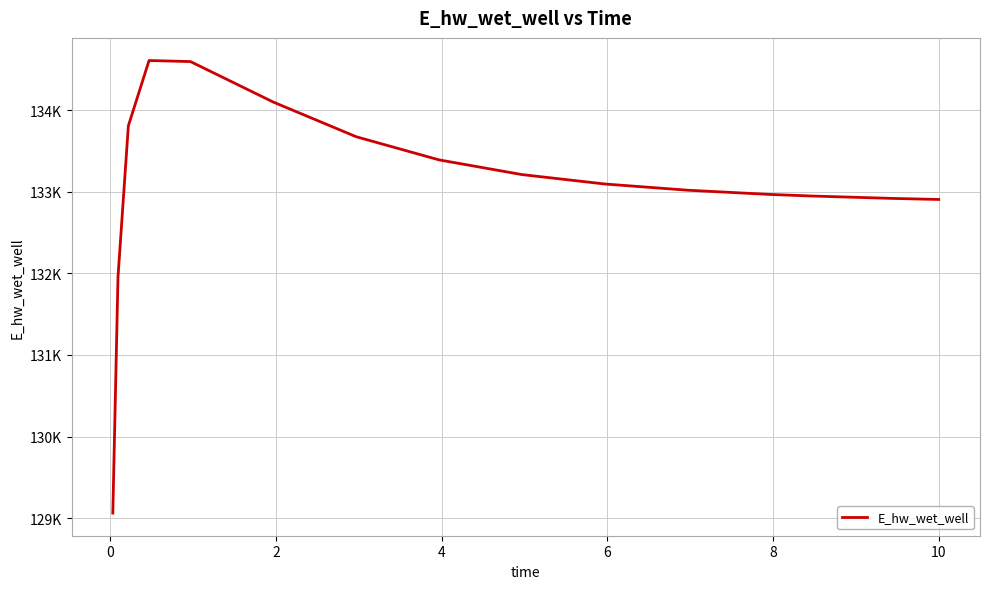

Does the chart have visible grid lines?

Yes